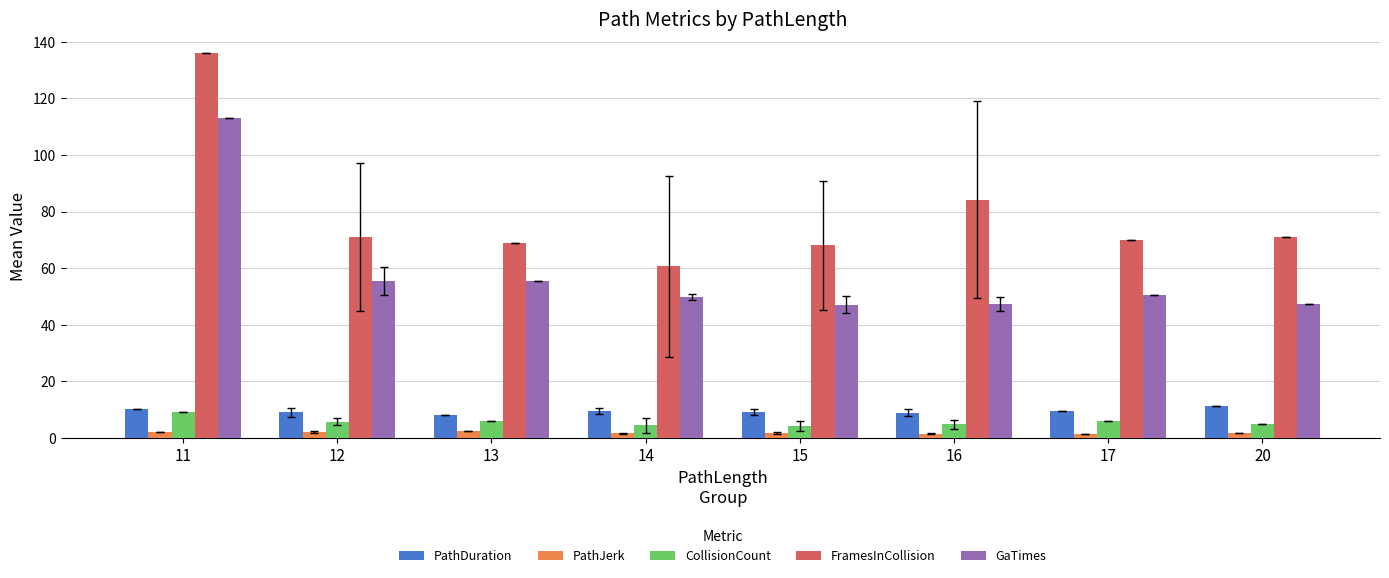

What is the total value across all series at 12?

142.9